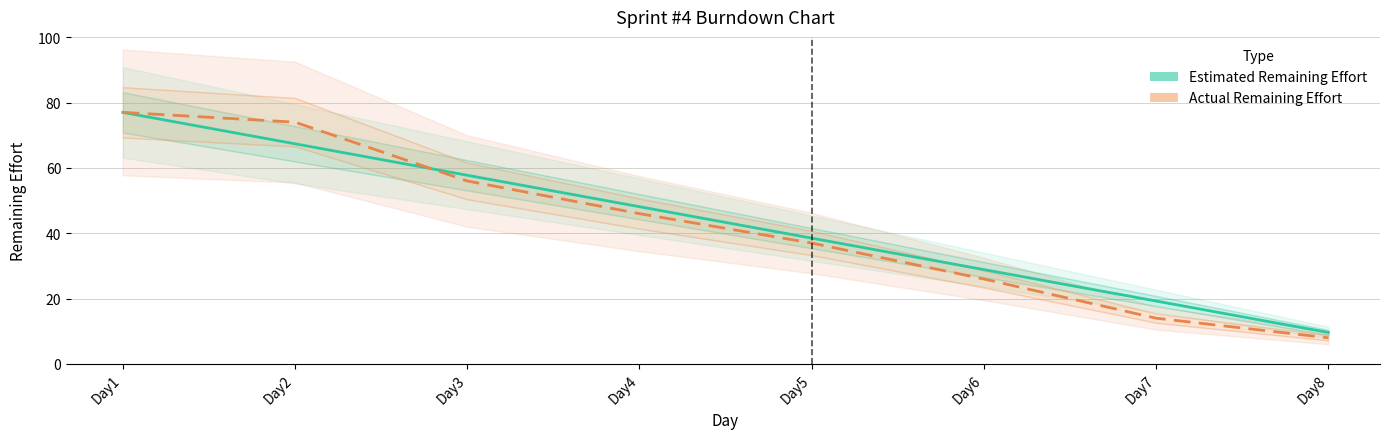

What is the value of the Estimated Remaining Effort point at the 4th from the left?

48.1